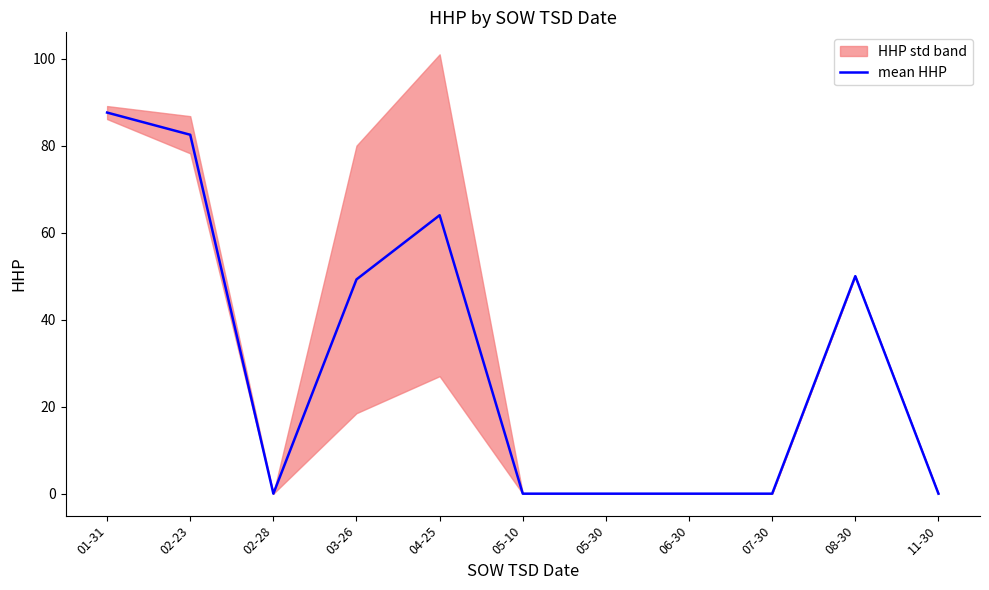

Where is the first local minimum?

02-28